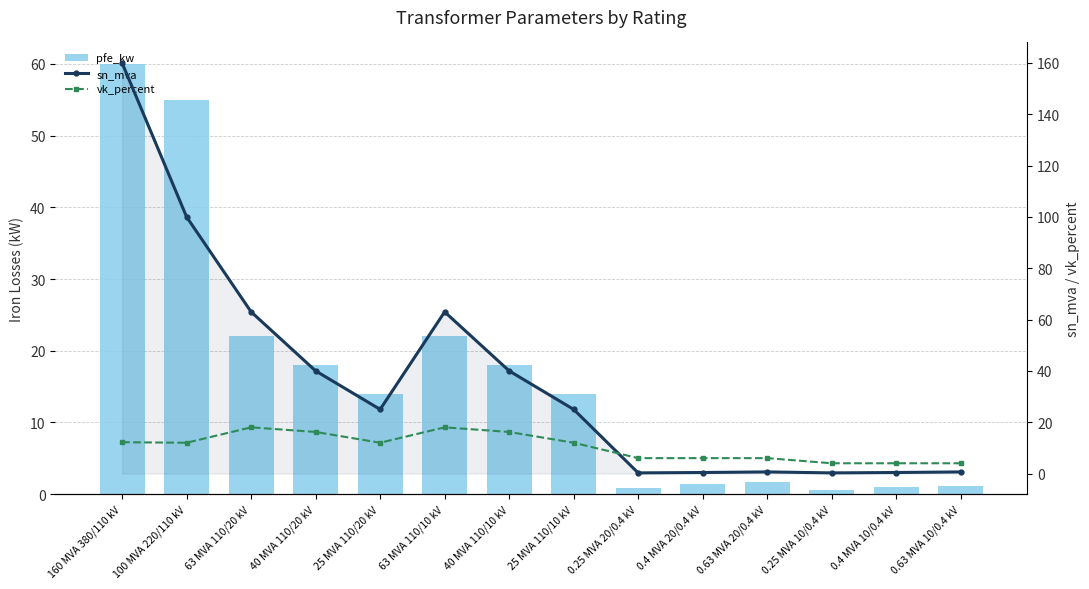

Is it true that sn_mva equals 24.4 at 40 MVA 110/20 kV?

False